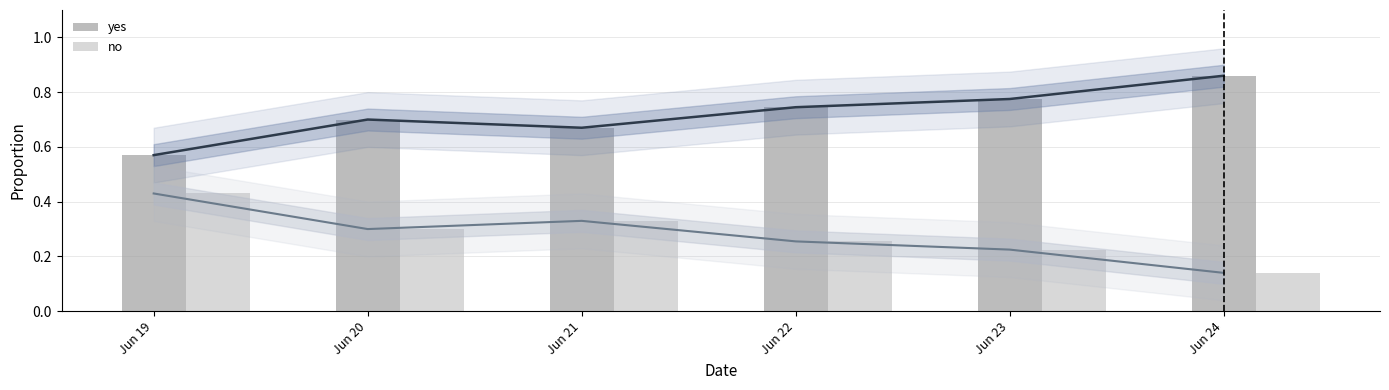

What is the total value across all series at Jun 23?

1.0